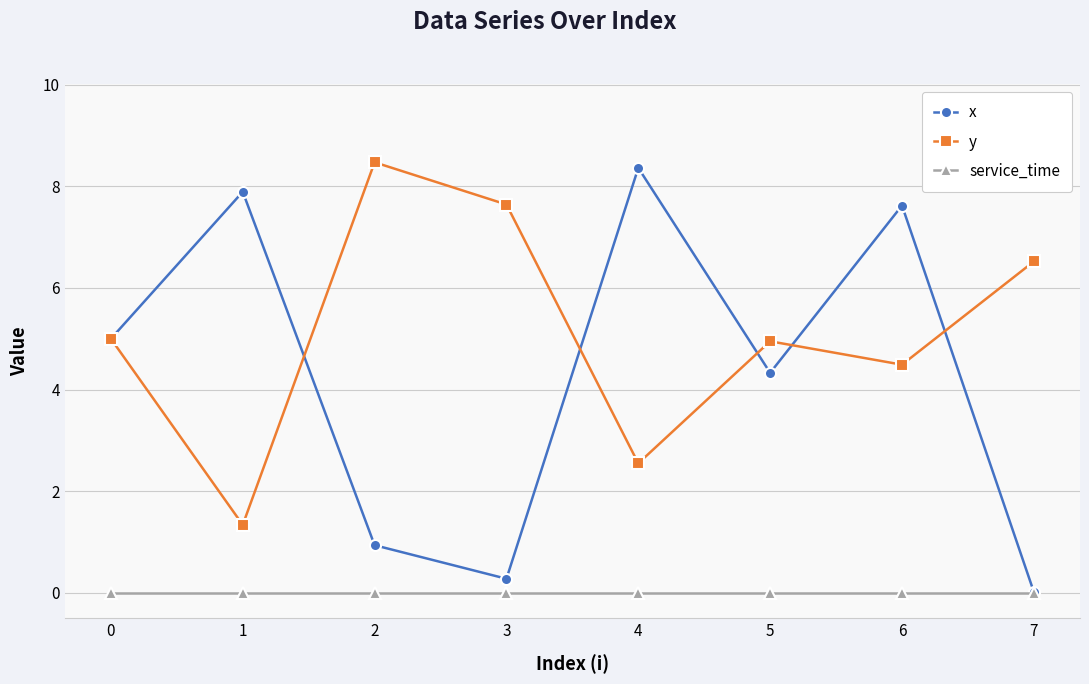

What is the spread (max minus min) of values at 4?

8.4